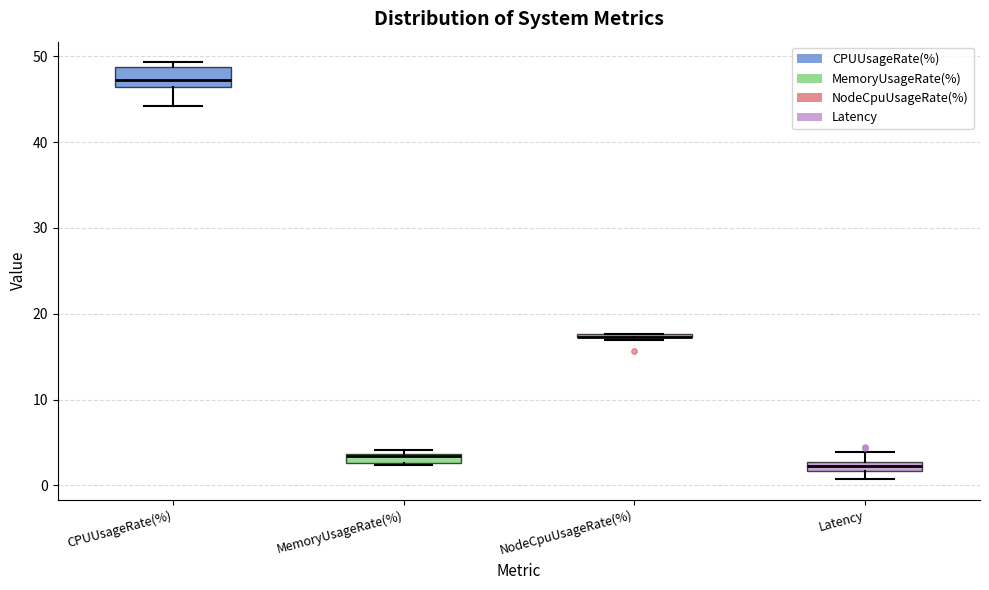

Comparing the boxes themselves (not the whiskers), which one is the tallest?

CPUUsageRate(%)